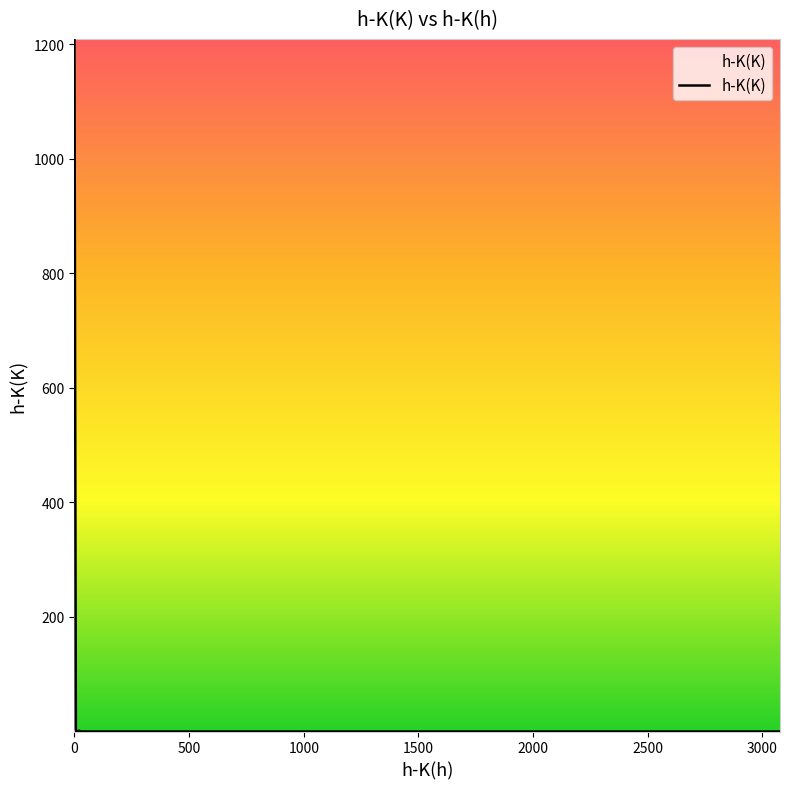

What is the difference between the maximum and minimum values?

1209.0